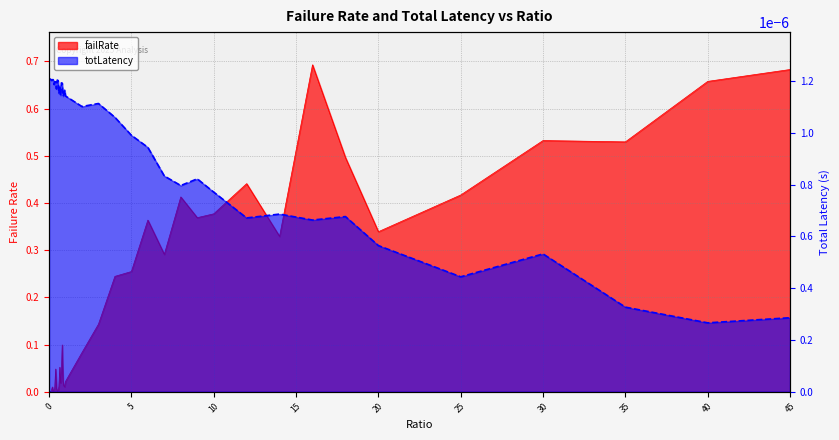

Is it true that failRate equals 0.0 at 0.65?

False